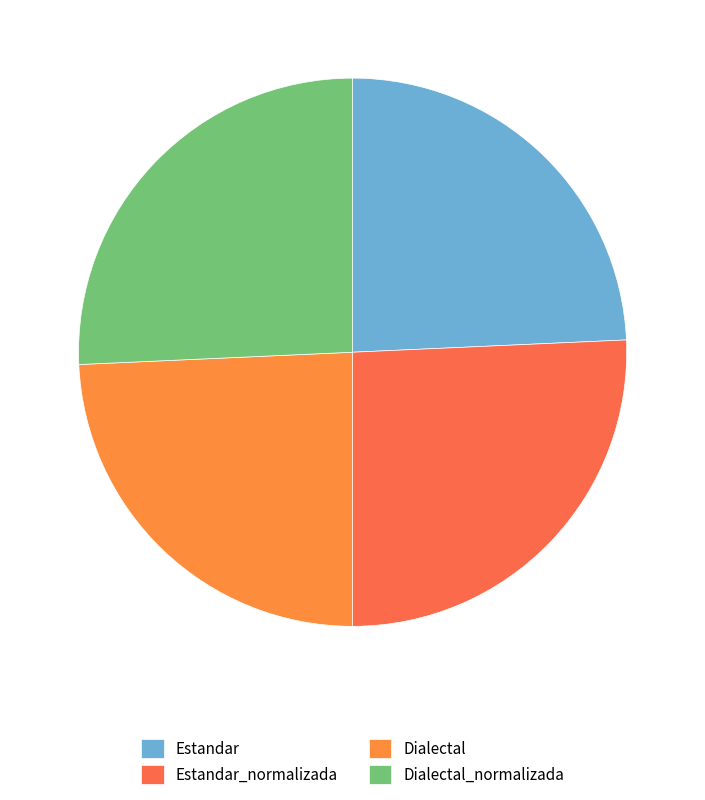

How many slices are in this pie chart?

4